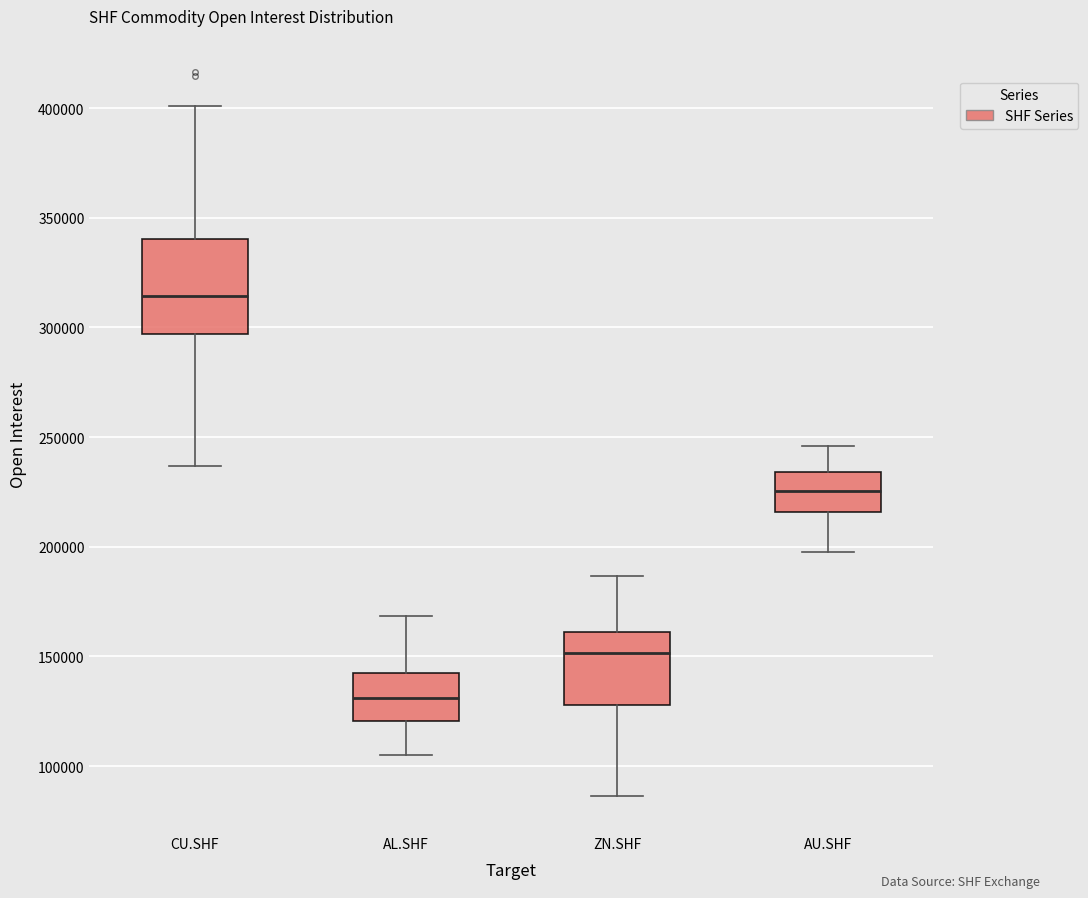

Reading left to right, transcribe this box plot: for each box, give where its median line is, the range the box spans, and where its two whiskers end, as read against the y-axis. The values are not printed on the chart, so give them approximately, as read against the axis.

CU.SHF: median 315000, box 295000 to 340000, whiskers 235000 to 400000
AL.SHF: median 130000, box 120000 to 145000, whiskers 105000 to 170000
ZN.SHF: median 150000, box 130000 to 160000, whiskers 85000 to 185000
AU.SHF: median 225000, box 215000 to 235000, whiskers 200000 to 245000